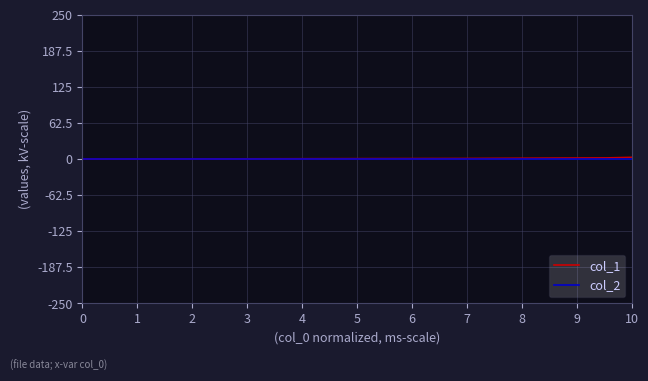

True or false: col_1 and col_2 cross at least once.

False